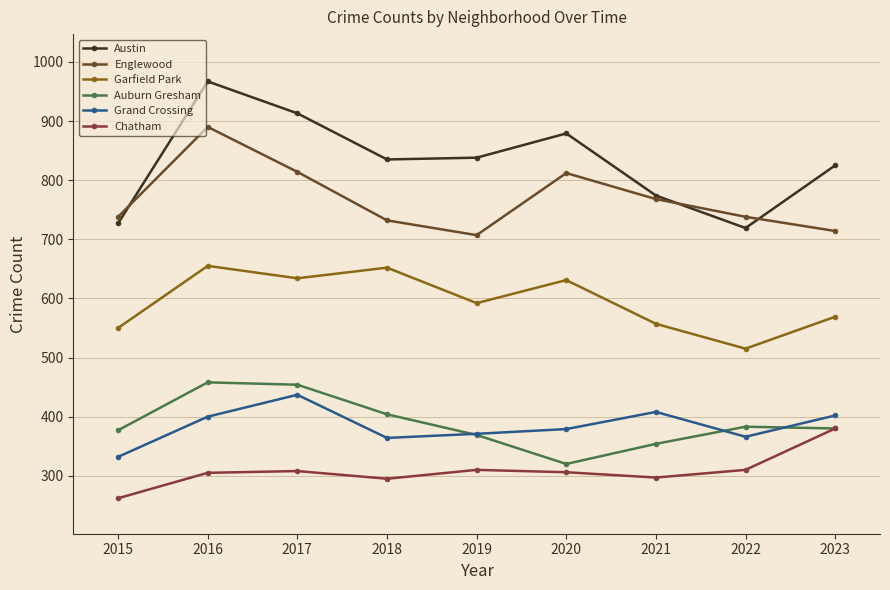

At which category is the sum across all series the highest?

2016